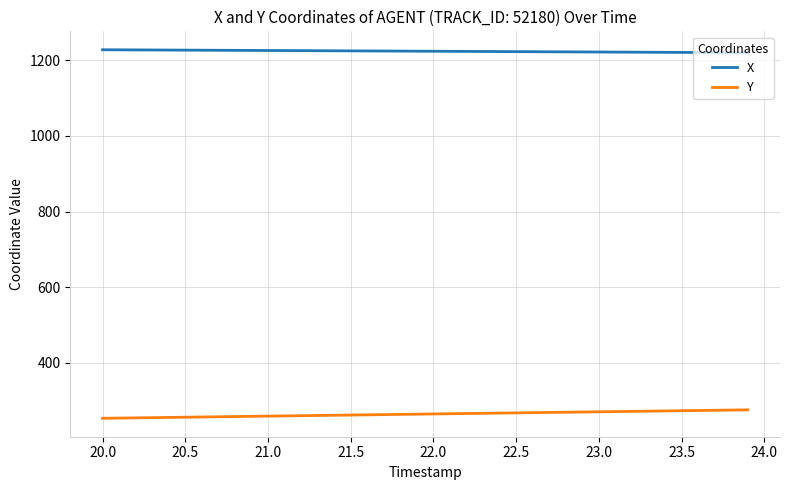

What is the average value of the X series?

1224.1